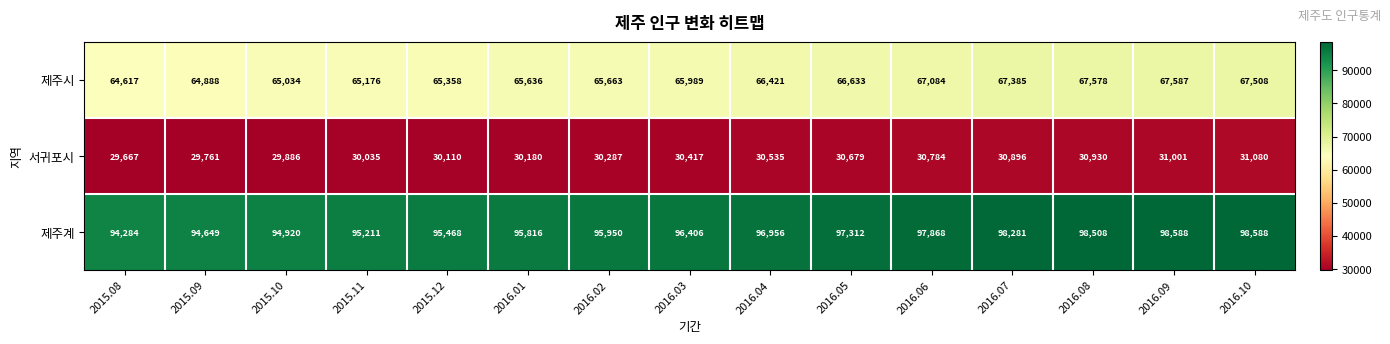

The value of 제주시 at 2015.10 is 99163. True or false?

False